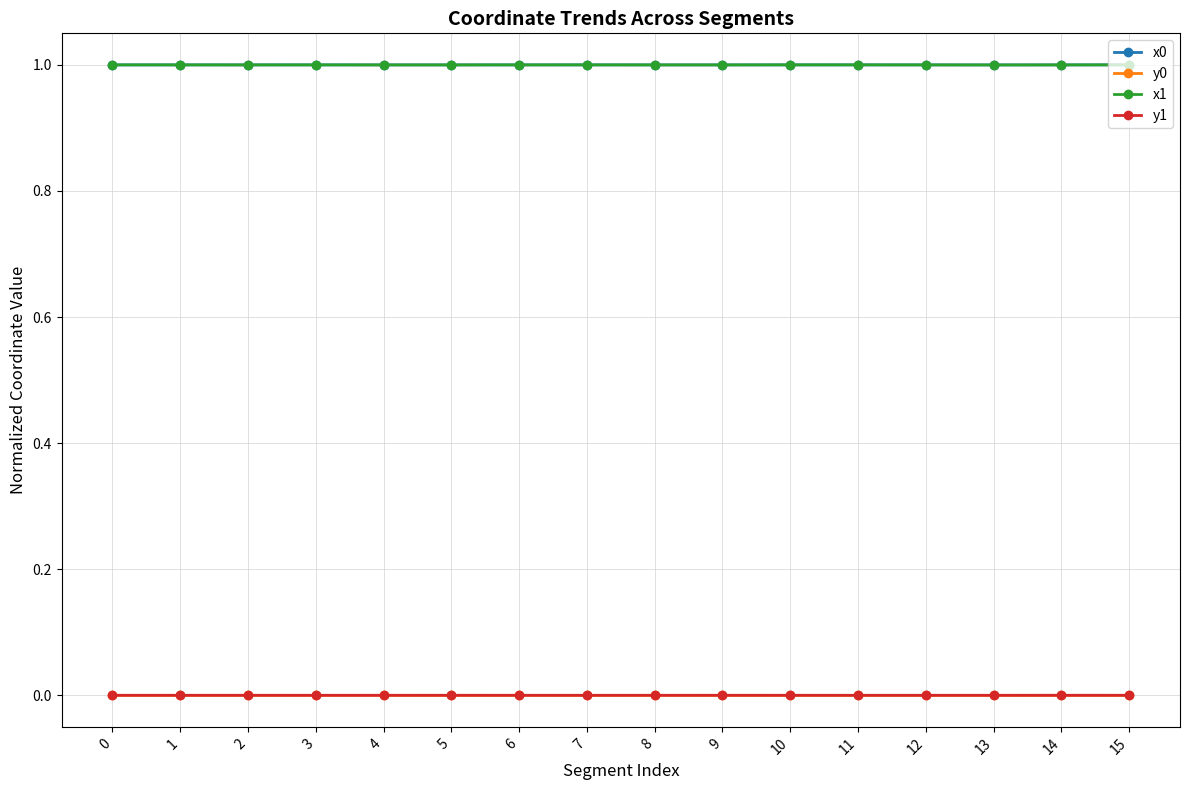

Is it true that x0 equals 0.4 at 0?

False